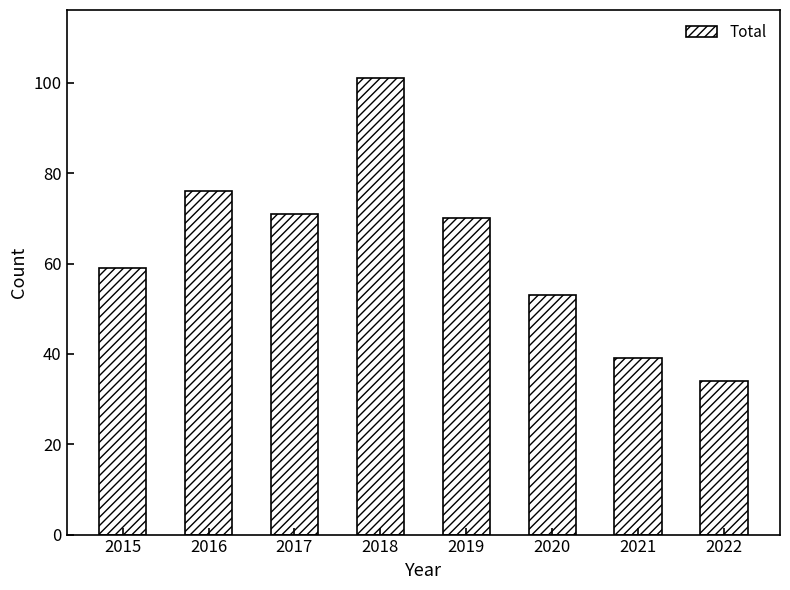

The value at 2020 is 53. True or false?

True